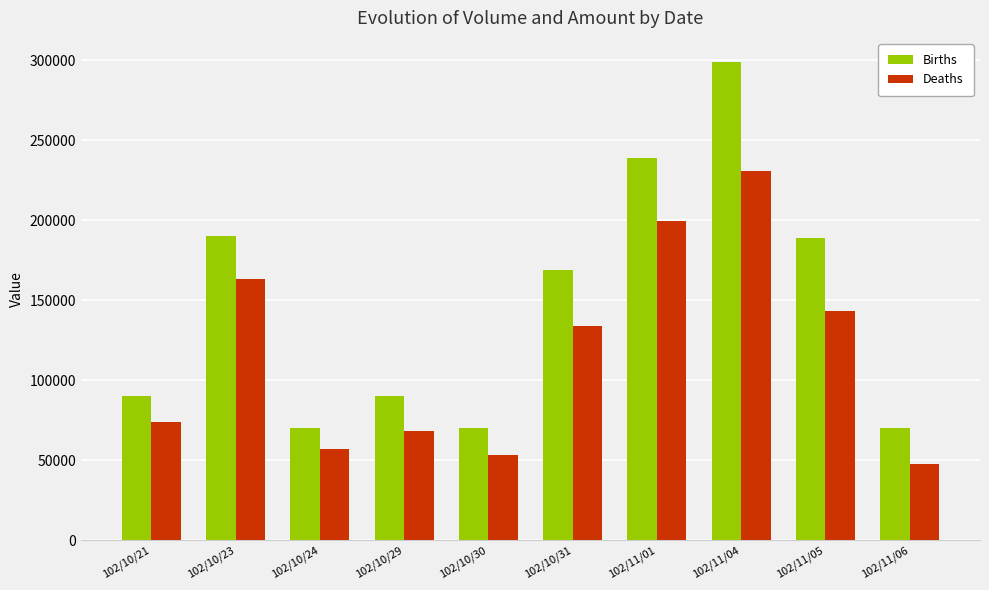

Between 102/10/24 and 102/11/01, which series saw the biggest shift?

Births